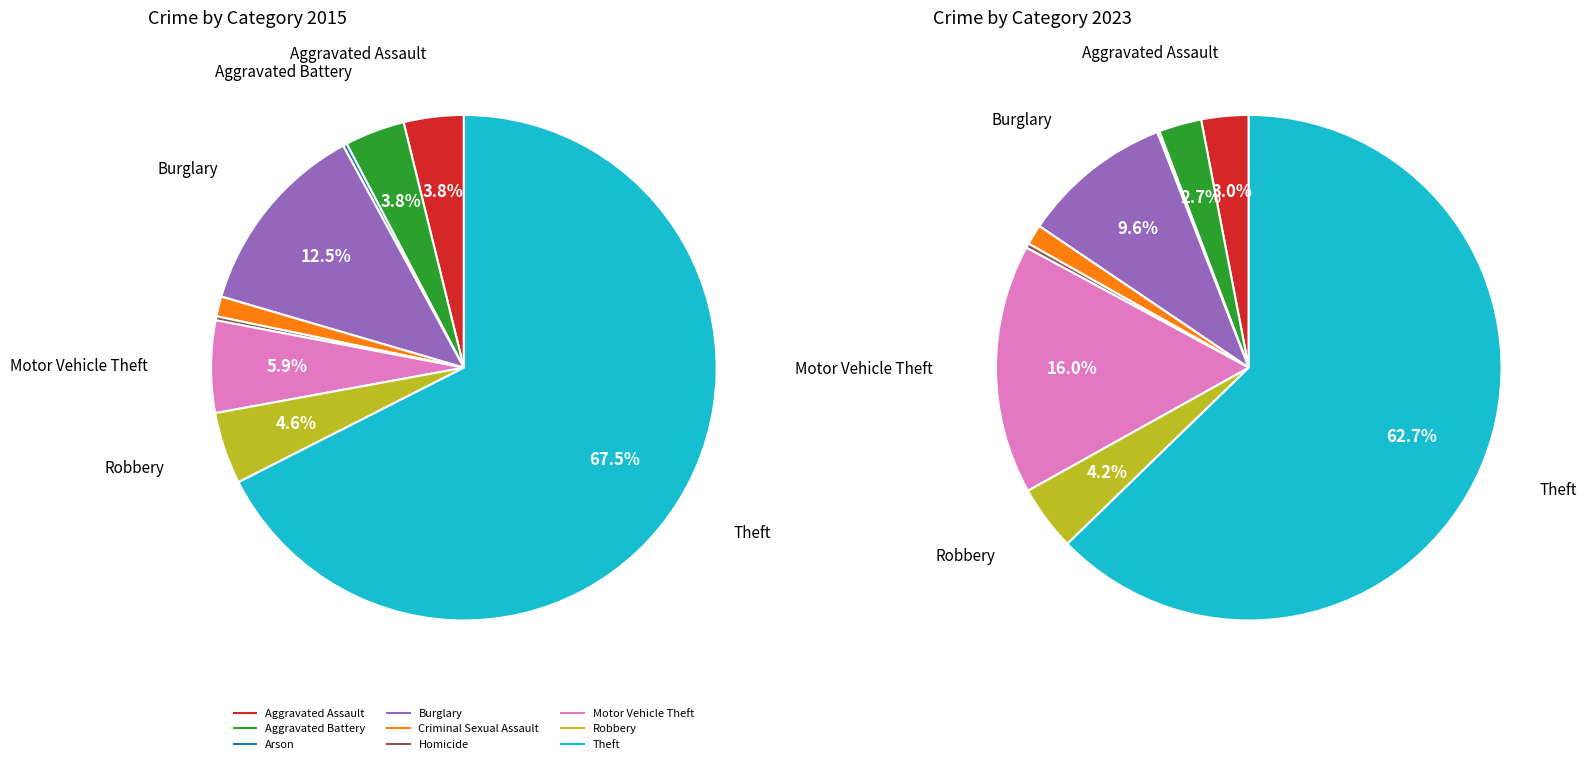

How much of the chart is everything except 6?

94.1%